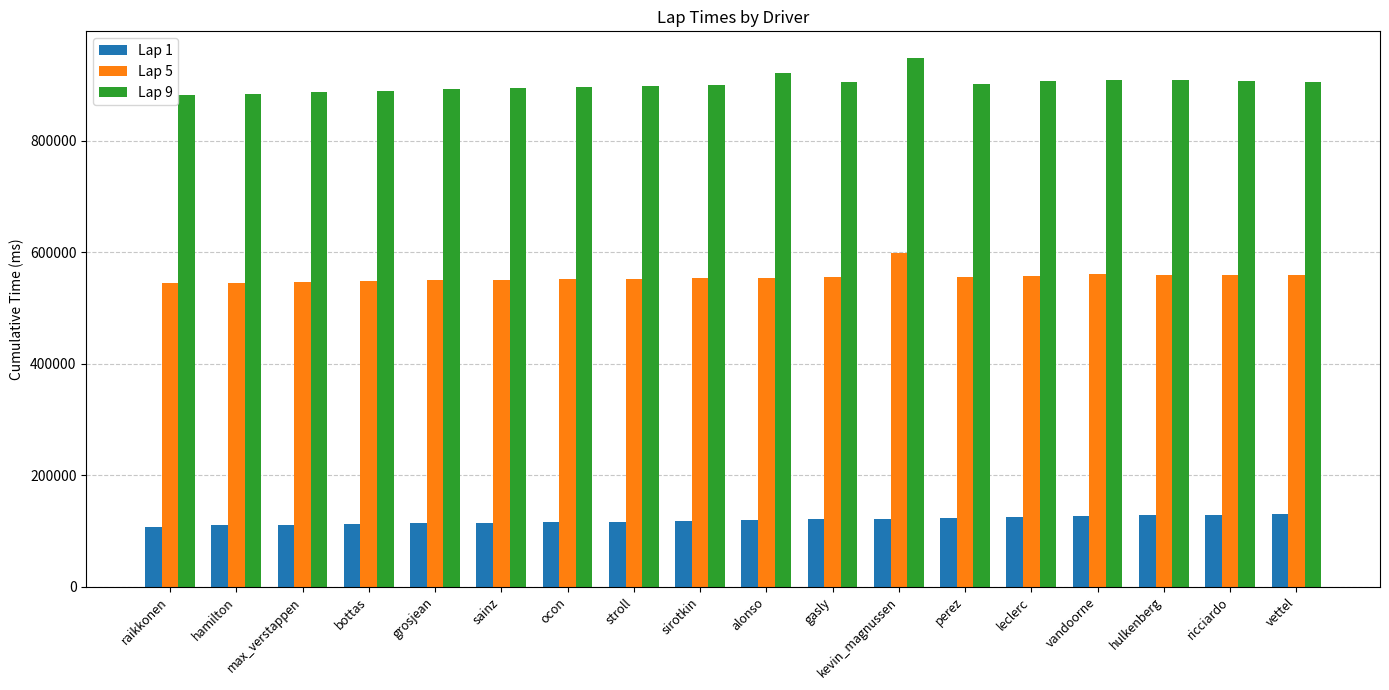

Is the value of Lap 1 at perez greater than the value of Lap 9 at ricciardo?

No